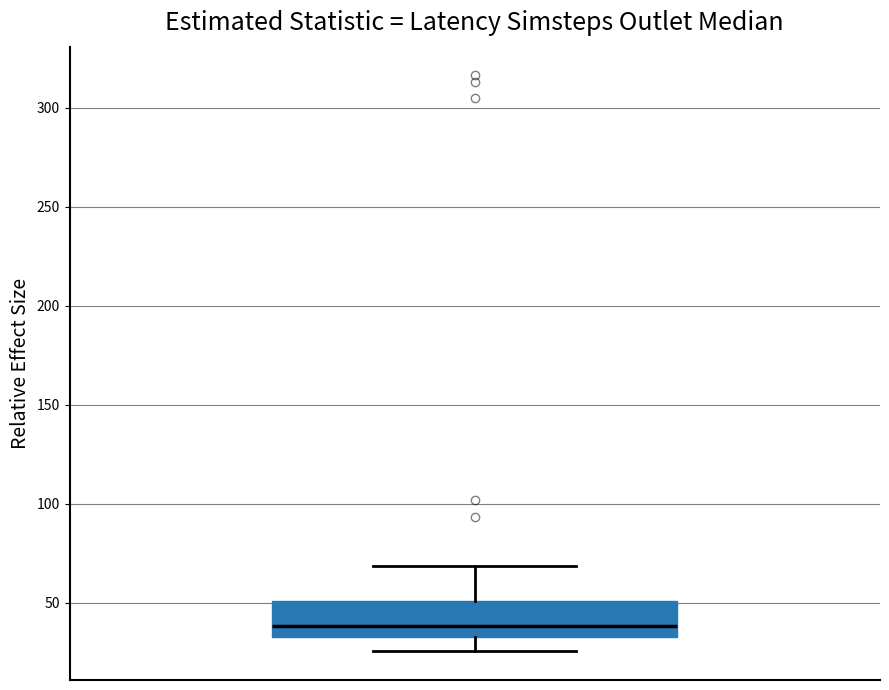

Read this box plot against the y-axis: the position of the median line, the range covered by the box, and the ends of both whiskers. The values are not printed on the chart, so give them approximately, as read against the axis.

median 40, box 35 to 50, whiskers 25 to 70